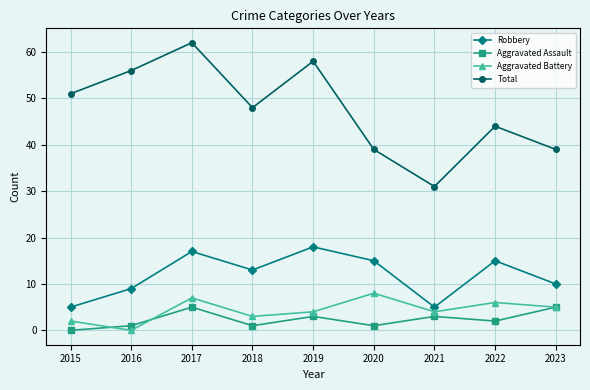

What is the maximum value for Total?

62